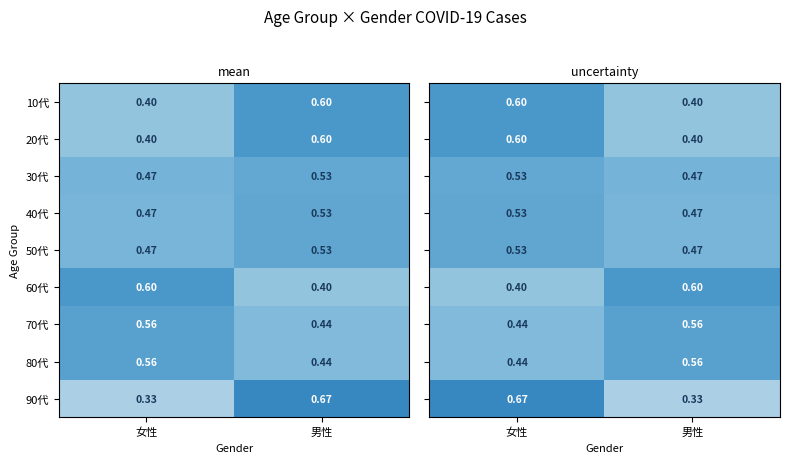

Is the value of 50代 at 男性 greater than the value of 90代 at 女性?

Yes